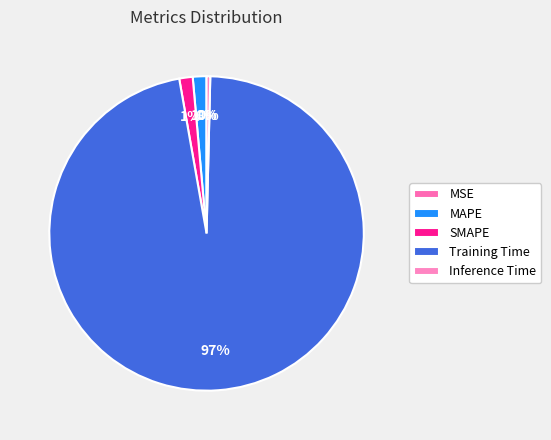

Rank the categories by value from lowest to highest.

MSE, Inference Time, SMAPE, MAPE, Training Time